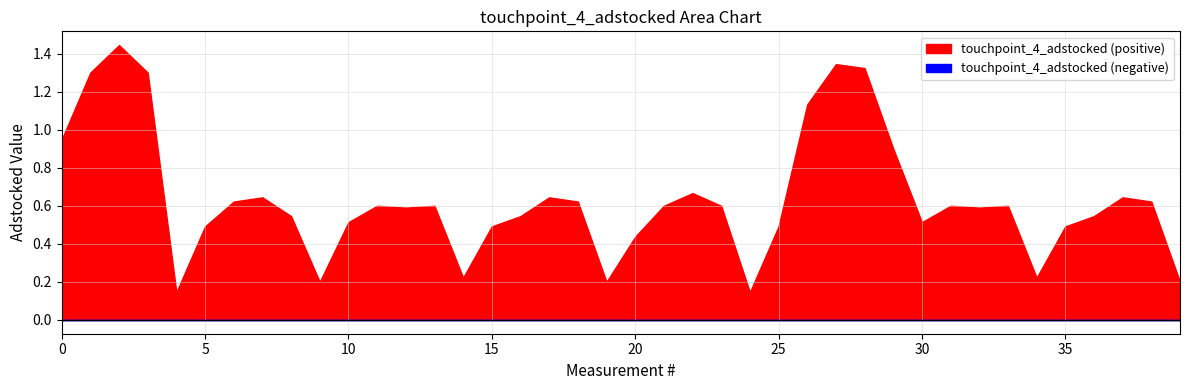

At which category does the chart reach its peak across all series?

2